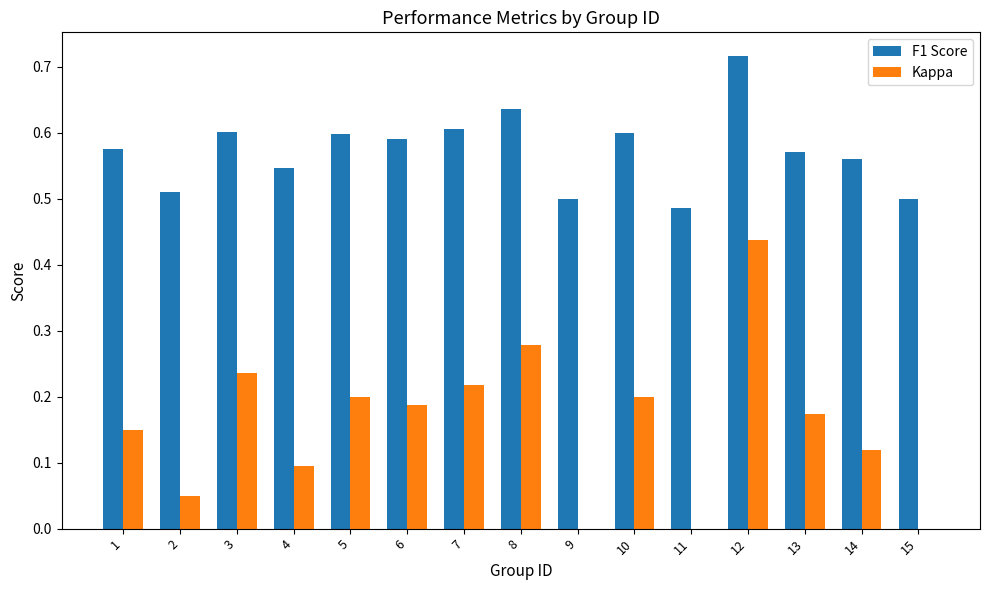

What is the total value across all series at 5?

0.8